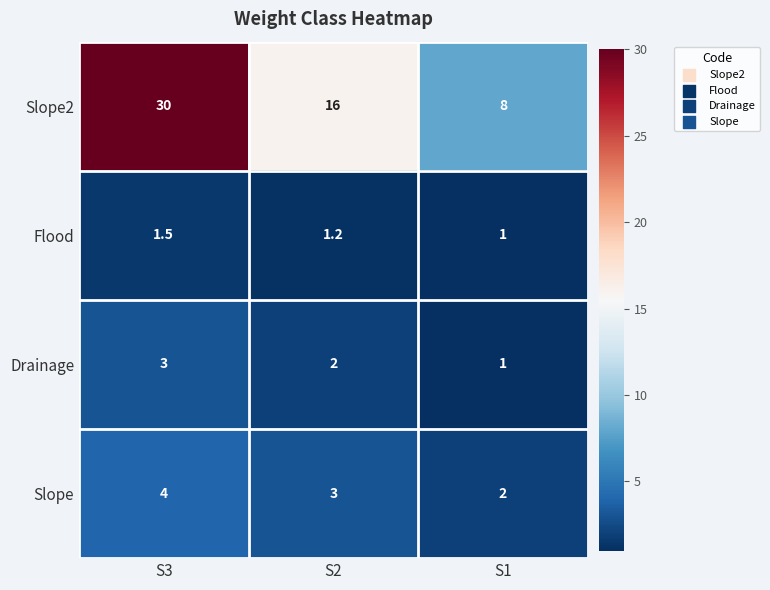

Reading right to left, list all the values displayed in this chart.

Slope2: 8.0	16.0	30.0
Flood: 1.0	1.2	1.5
Drainage: 1.0	2.0	3.0
Slope: 2.0	3.0	4.0